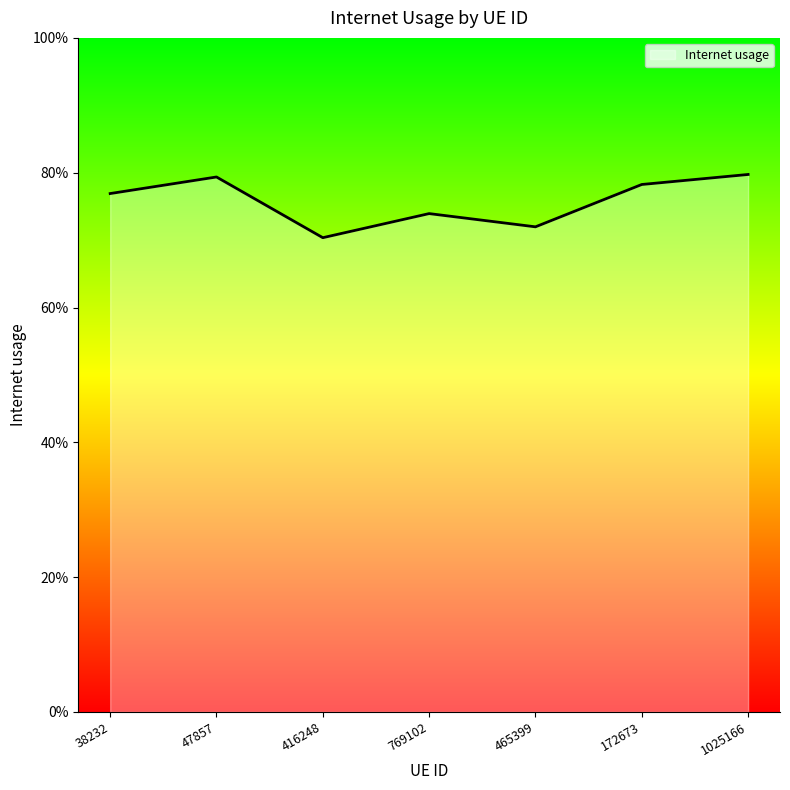

How many points are lower than both their immediate neighbors (excluding endpoints)?

2